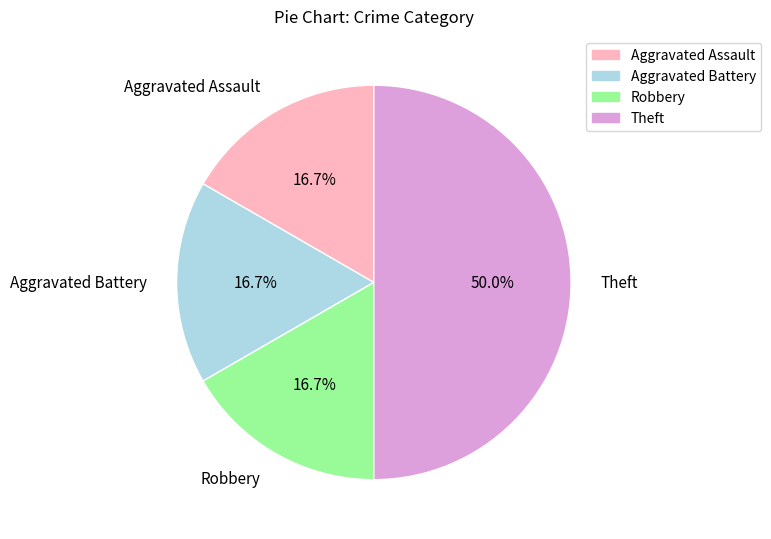

Do Aggravated Assault and Robbery together represent more than half of the pie?

No